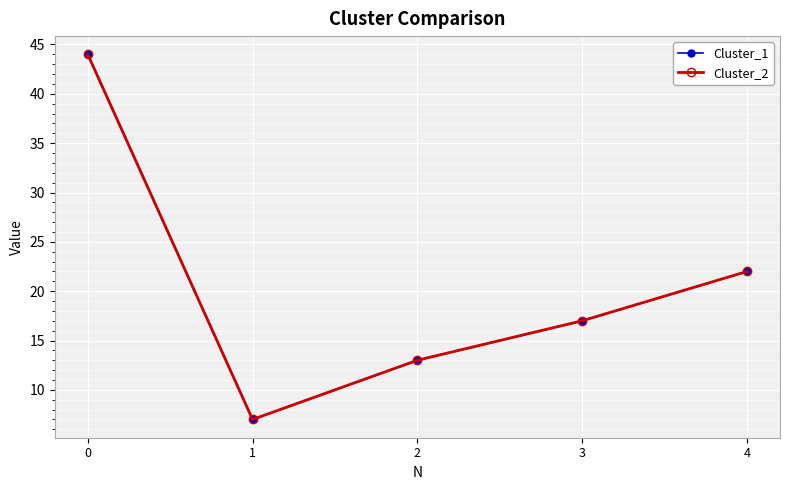

What is the minimum value shown in the chart?

7